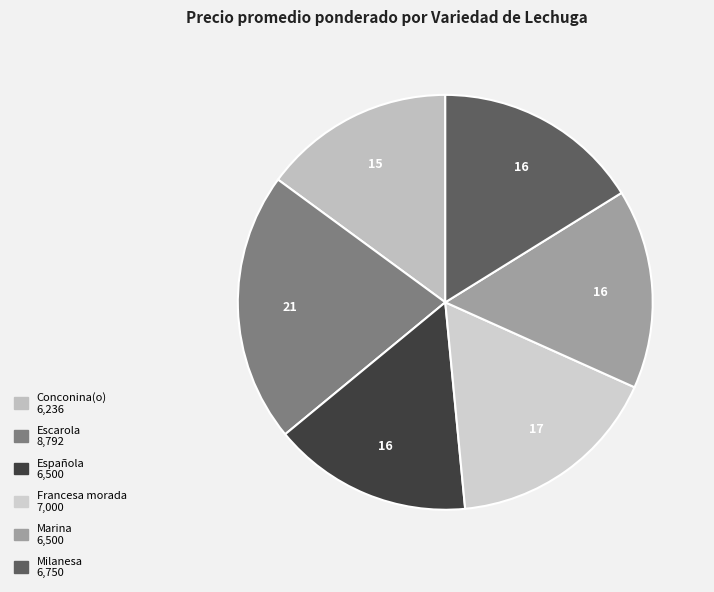

Does Marina represent more than half of the total?

No